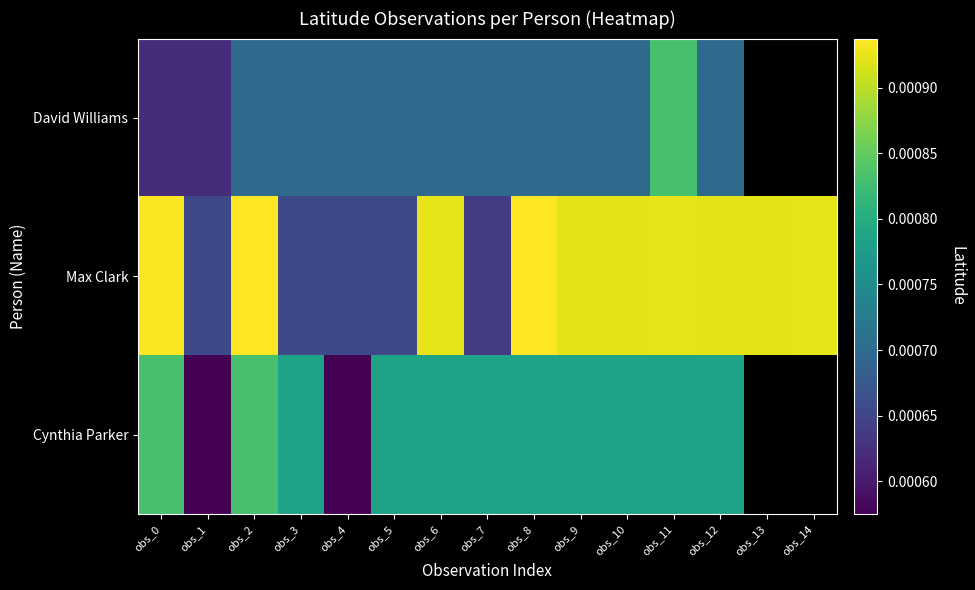

True or false: Cynthia Parker has a value of 12.0 at obs_0.

False